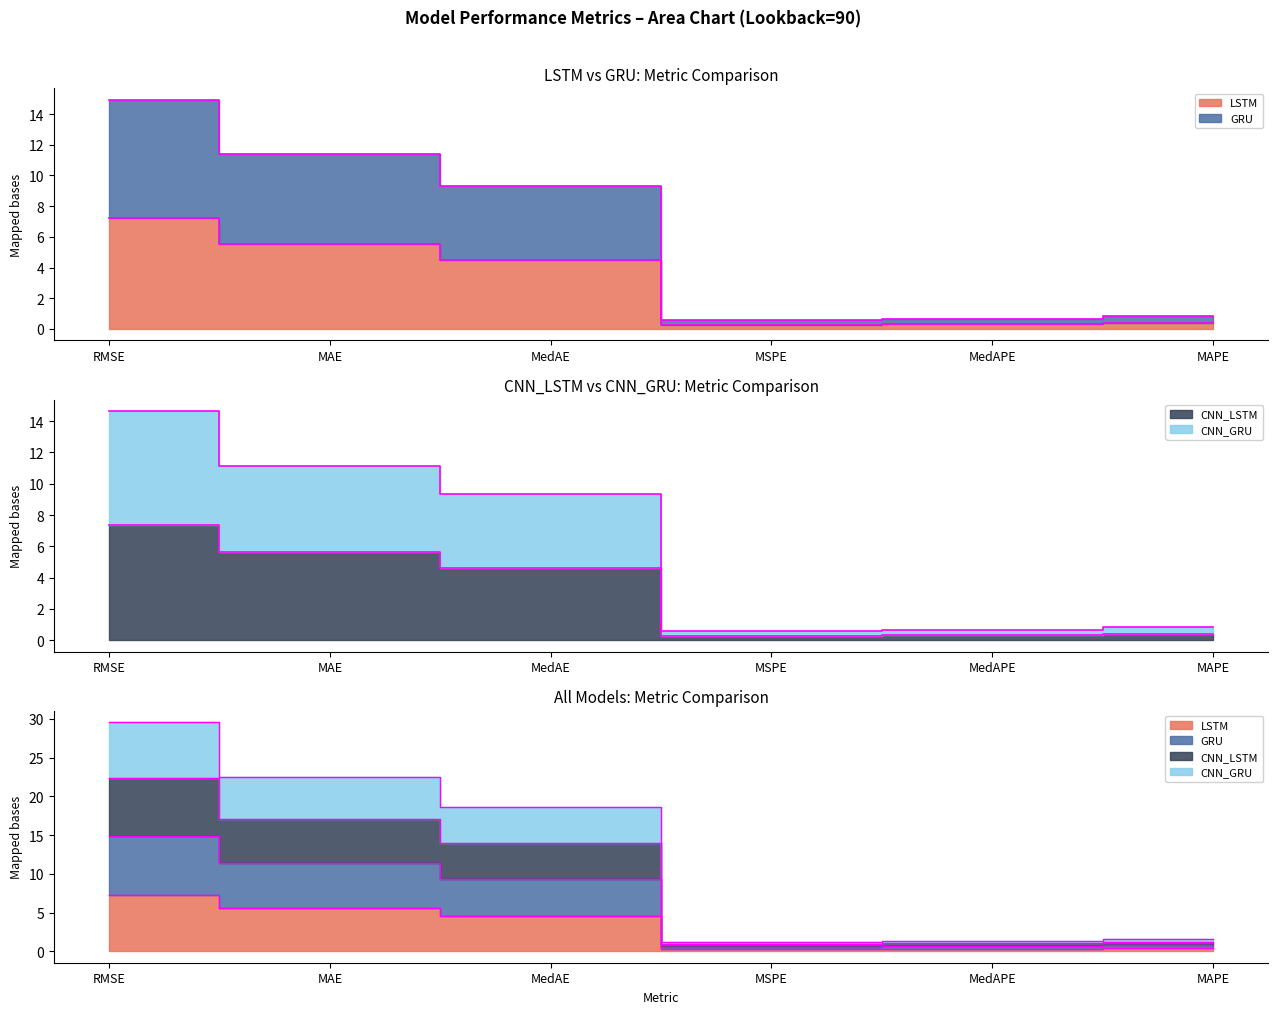

What is the label of the 4th point from the left?

MSPE